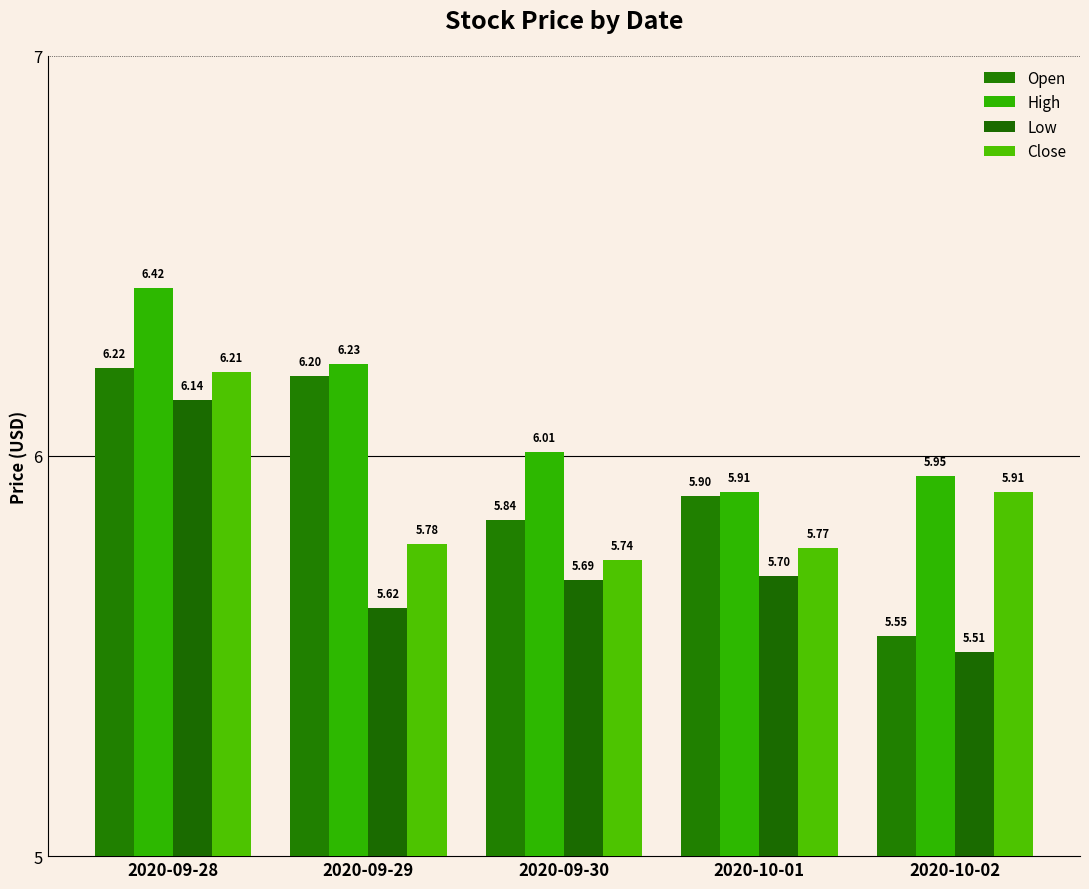

Reading left to right, extract all data points from this chart.

Open: 6.2	6.2	5.8	5.9	5.6
High: 6.4	6.2	6.0	5.9	5.9
Low: 6.1	5.6	5.7	5.7	5.5
Close: 6.2	5.8	5.7	5.8	5.9